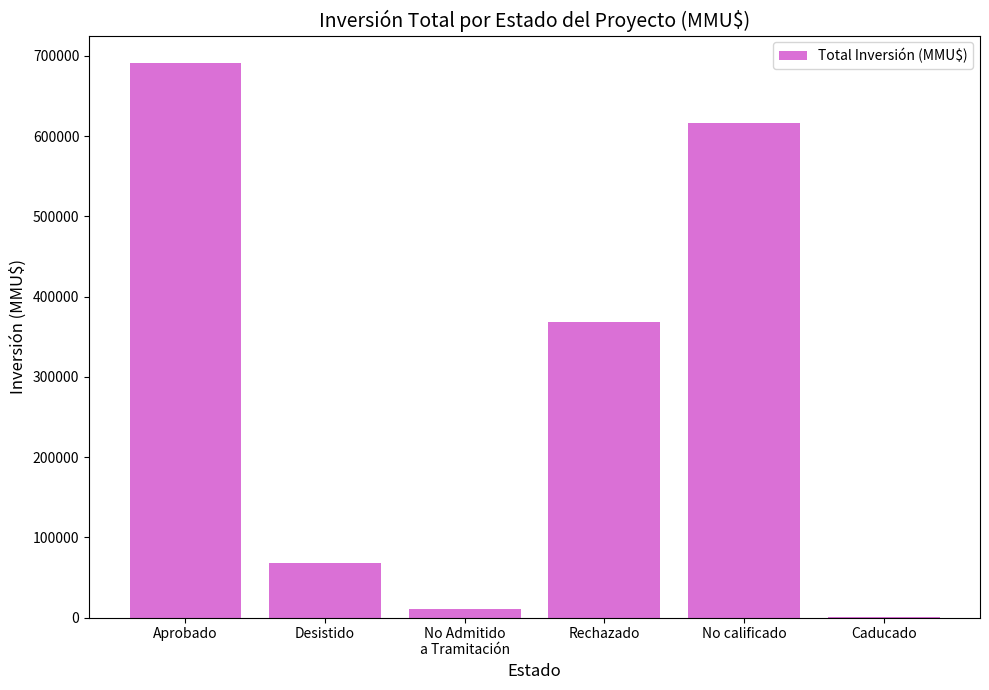

What is the sum of all values?

1754881